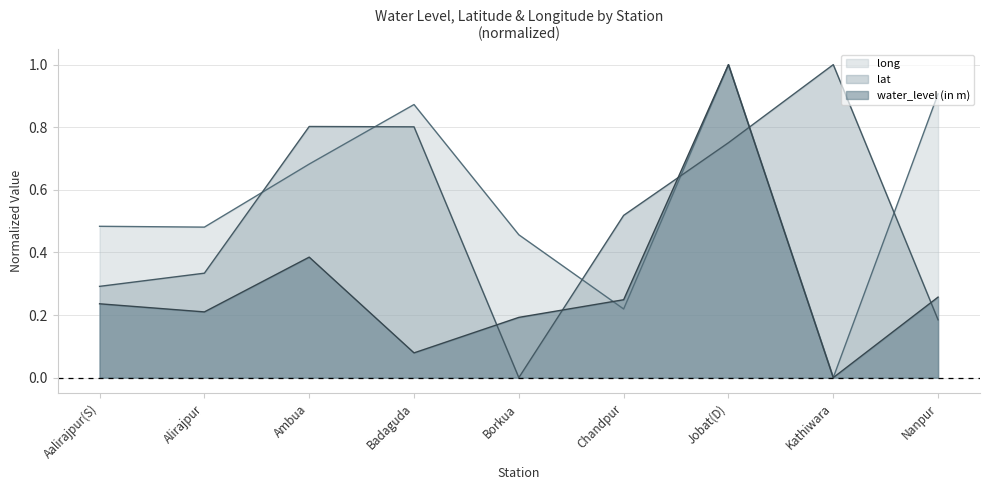

What is the value of the water_level (in m) point at the 9th from the left?

0.3